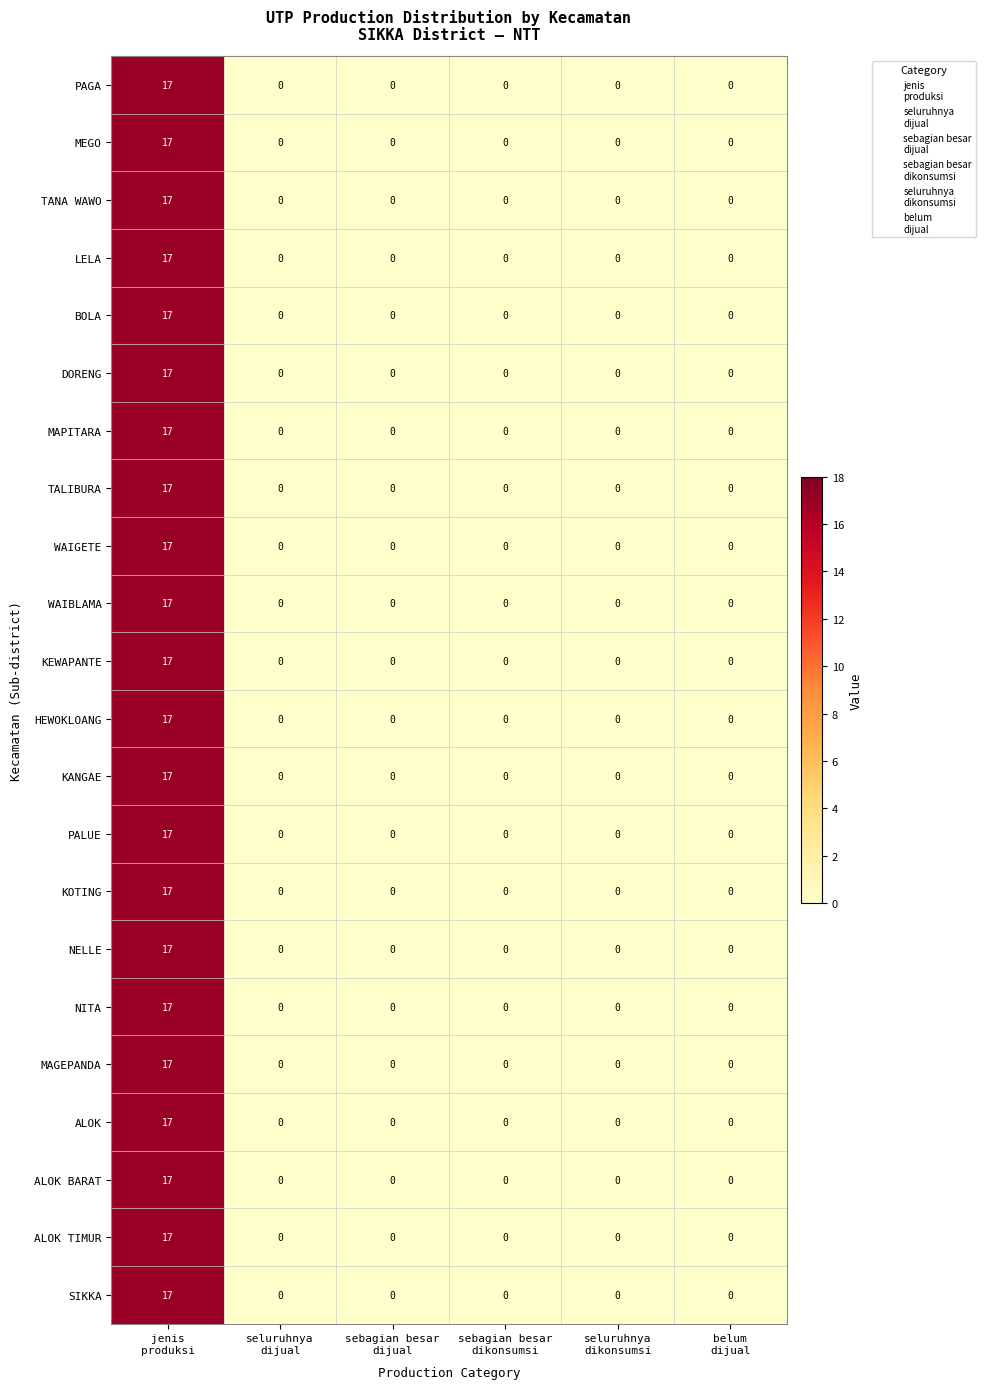

What is the average value of the TANA WAWO series?

3